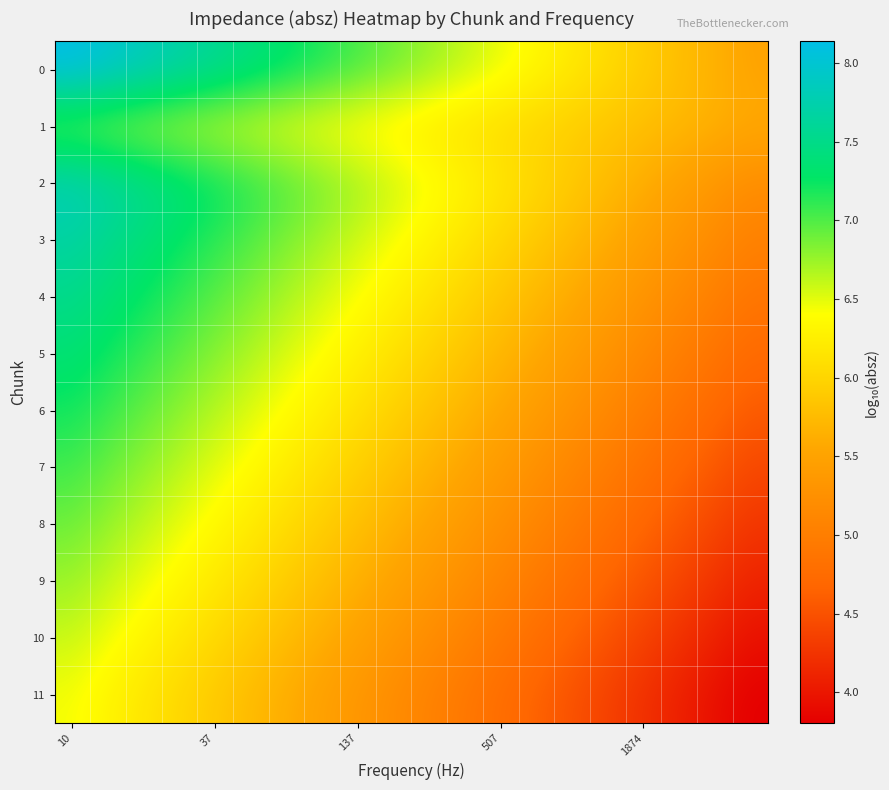

Which label corresponds to the largest value in the chart?

10